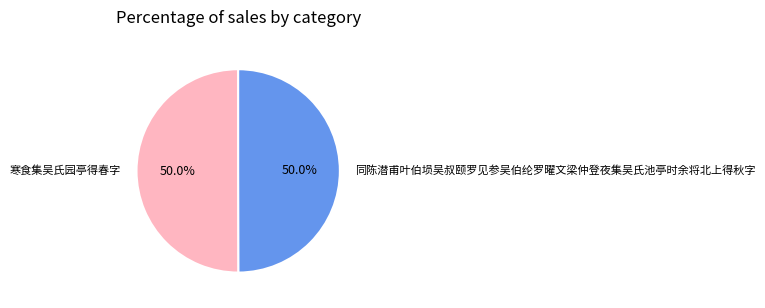

To the nearest percent, what is the average slice percentage?

50%